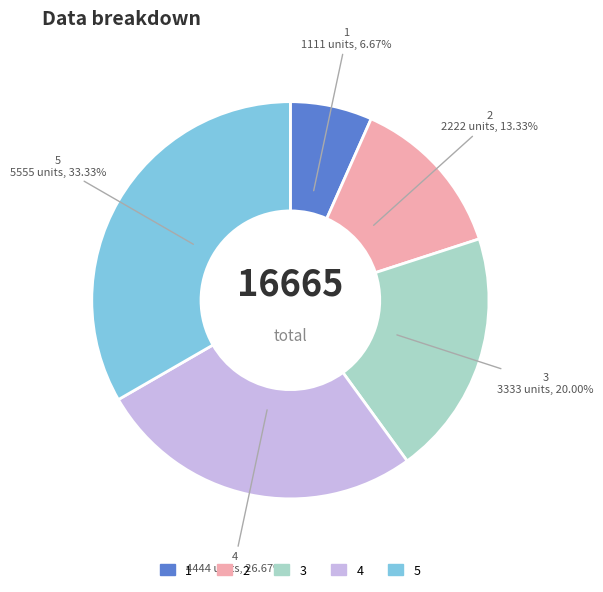

Which slice is the smallest?

1